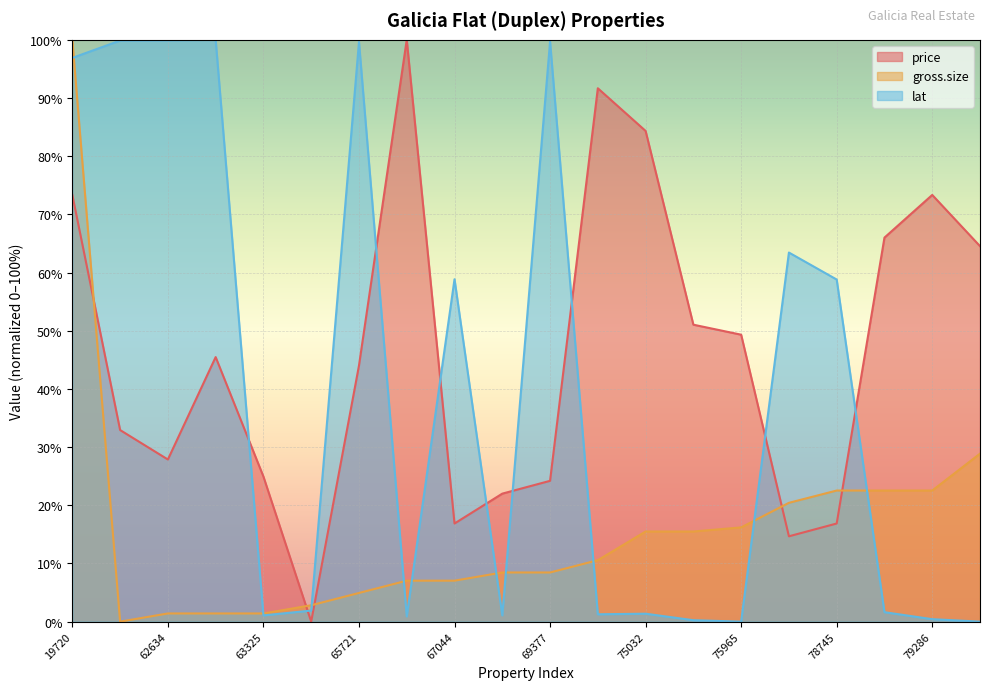

Where do gross.size and price first cross each other?

19720 and 62150